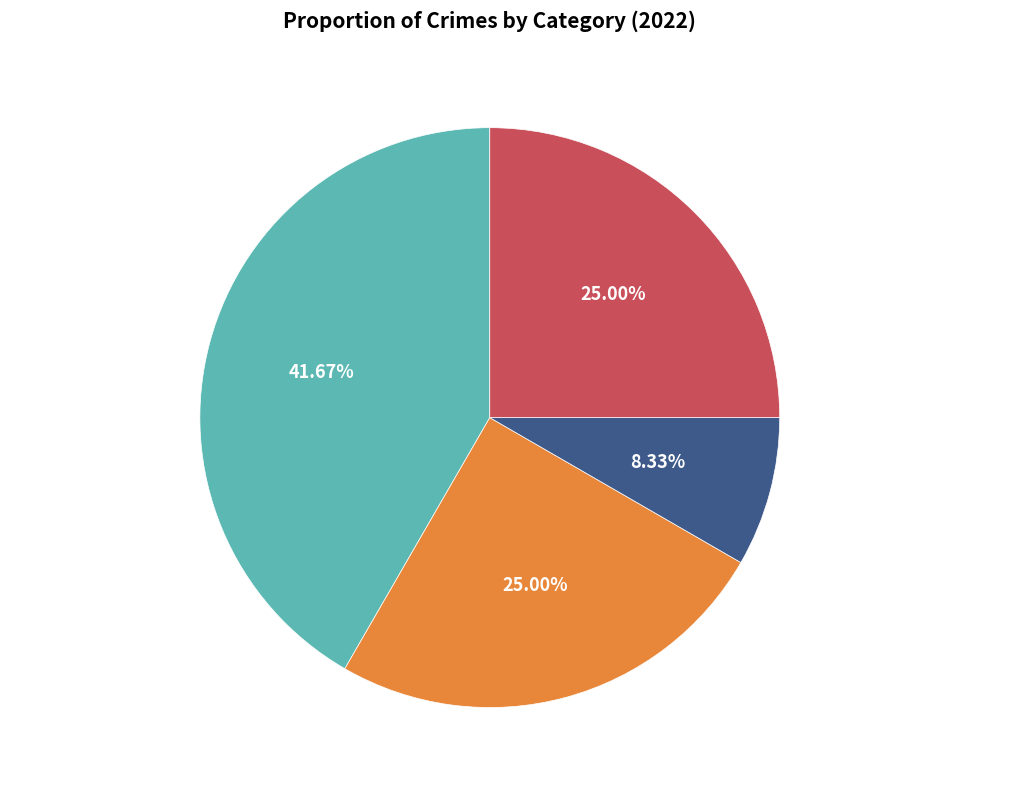

What is the smallest slice in the pie chart?

Criminal Sexual Assault